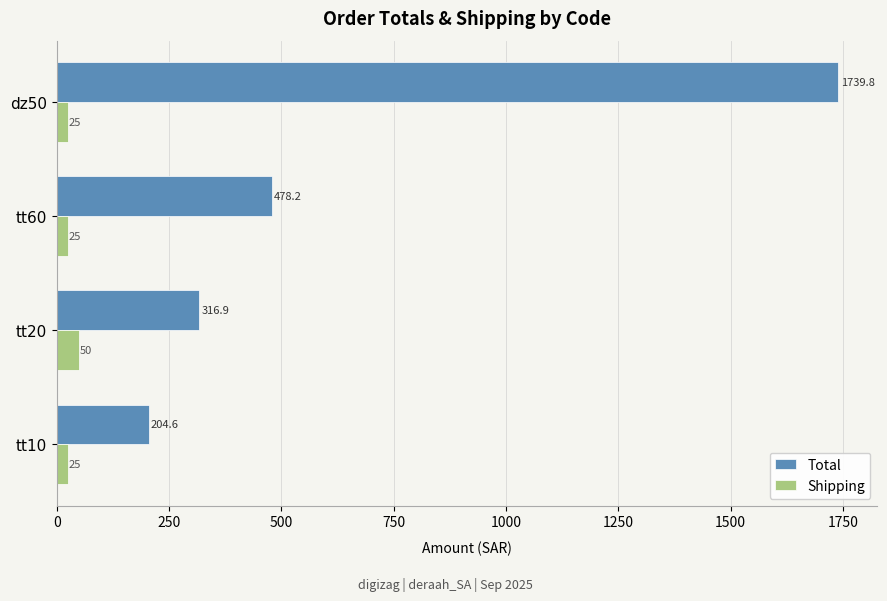

What is the smallest value displayed?

25.0